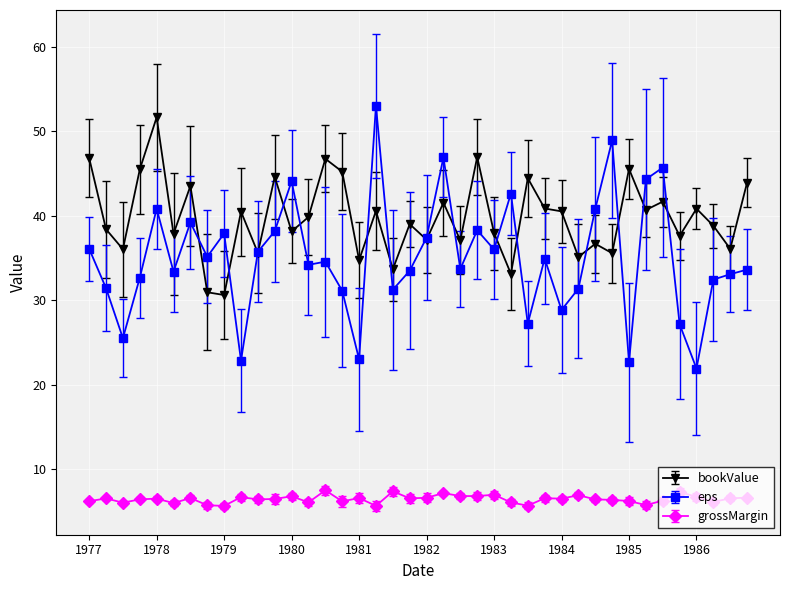

What are all the series names shown in the legend?

bookValue, eps, grossMargin